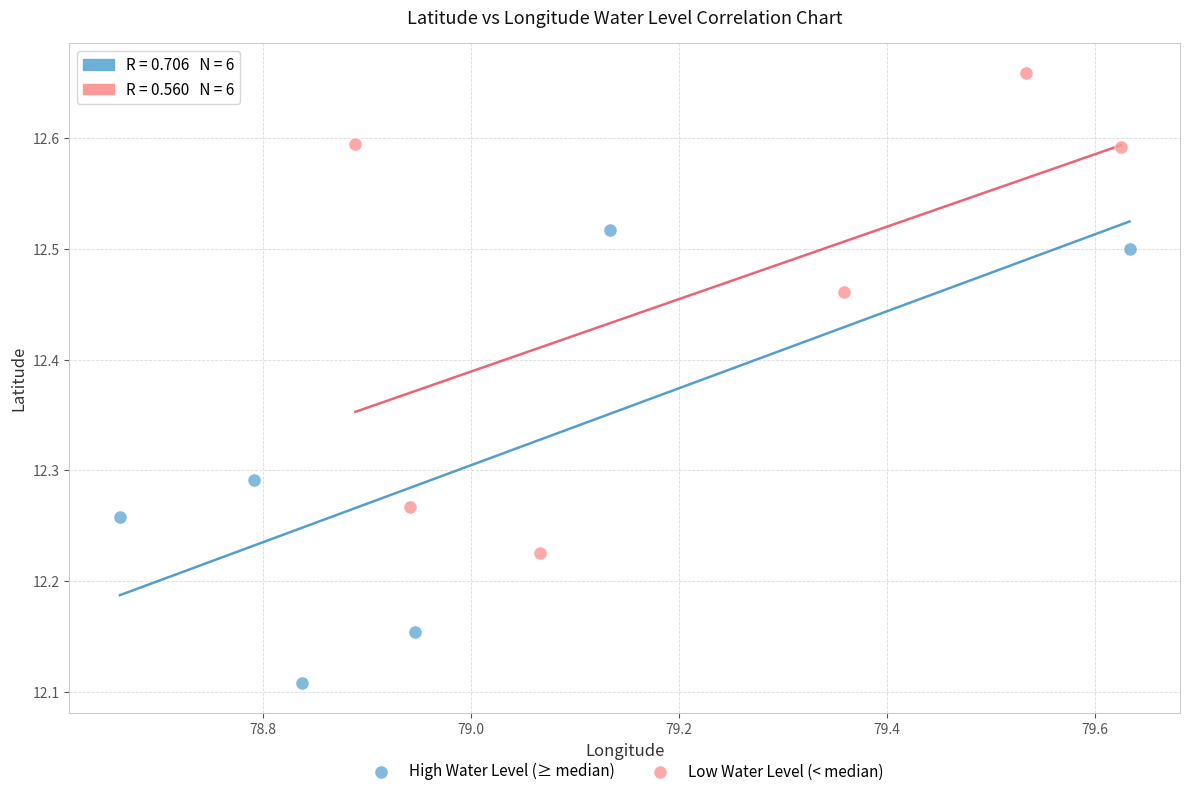

Which series has the widest spread of Y values?

Low Water Level (< median)